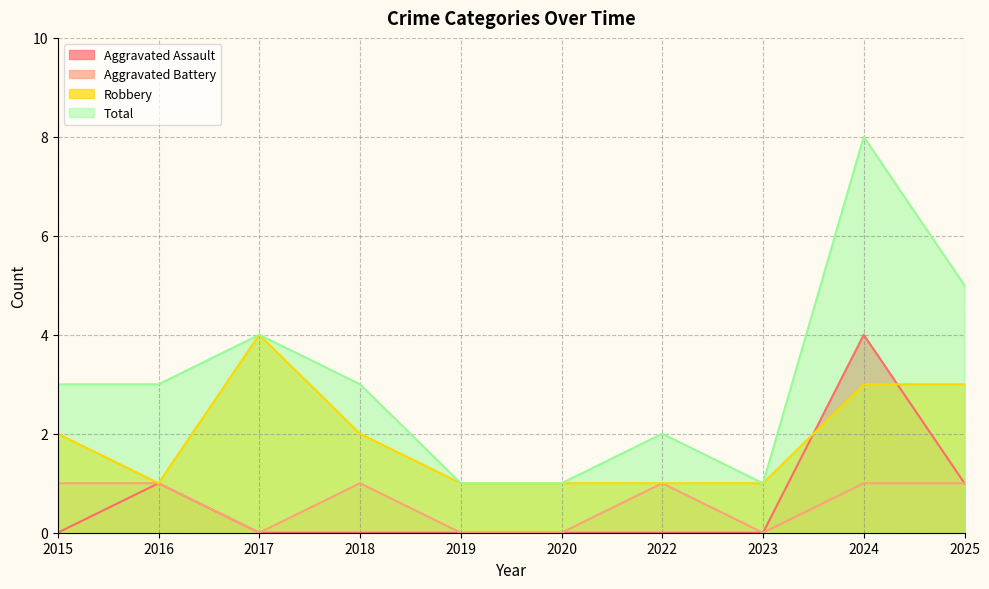

How many interior local peaks does the Aggravated Assault series have?

2